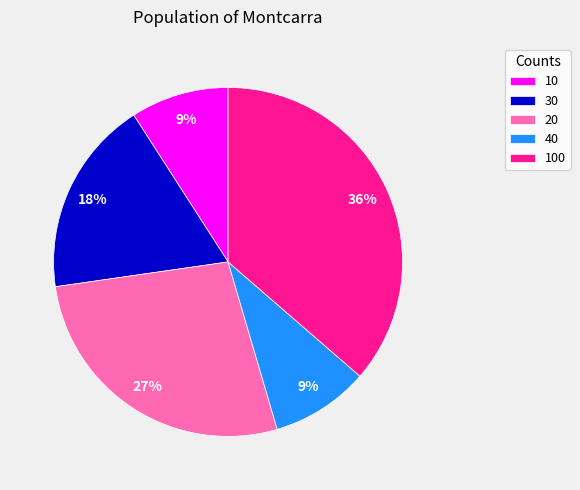

How many slices are in this pie chart?

5